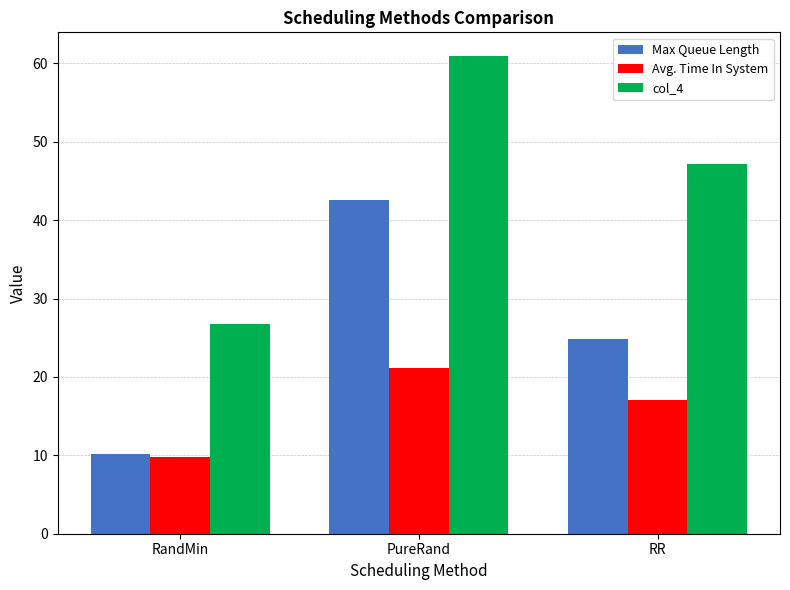

What is the value of the Avg. Time In System bar at the 3rd from the left?

17.0